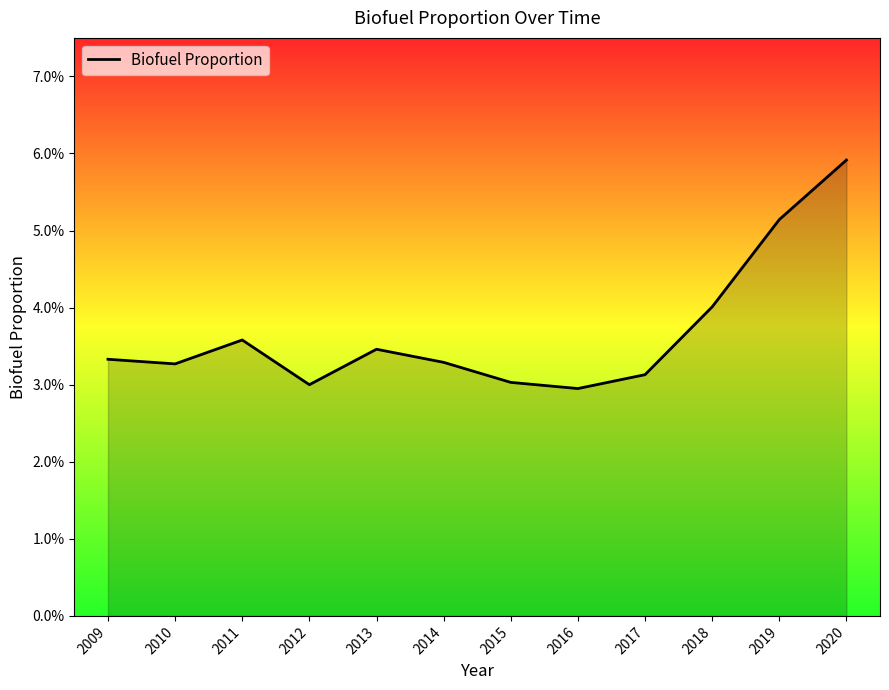

Which has a higher value, 2015 or 2019?

2019